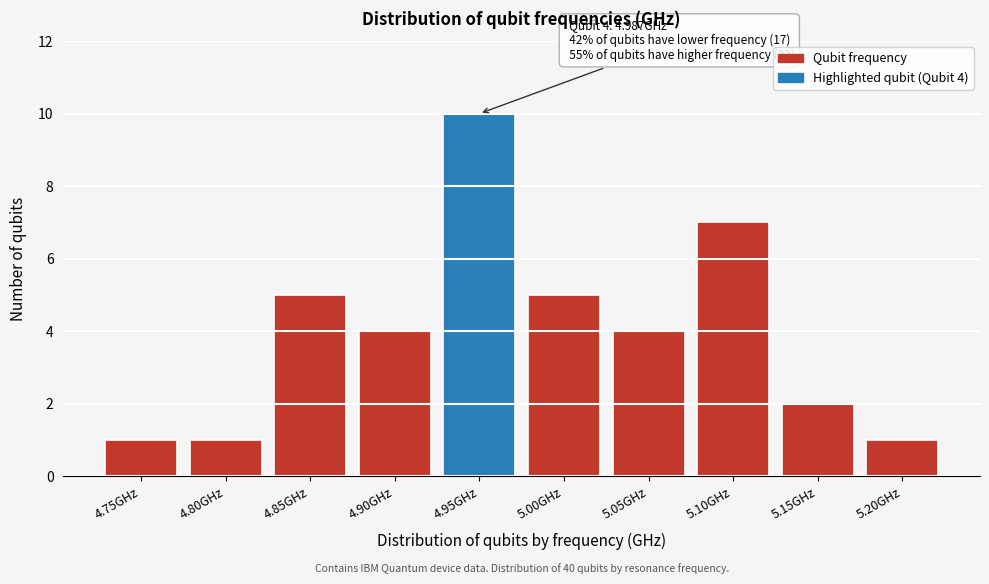

Reading left to right, what are all the values shown in this chart?

4.75GHz=1	4.80GHz=1	4.85GHz=5	4.90GHz=4	4.95GHz=10	5.00GHz=5	5.05GHz=4	5.10GHz=7	5.15GHz=2	5.20GHz=1